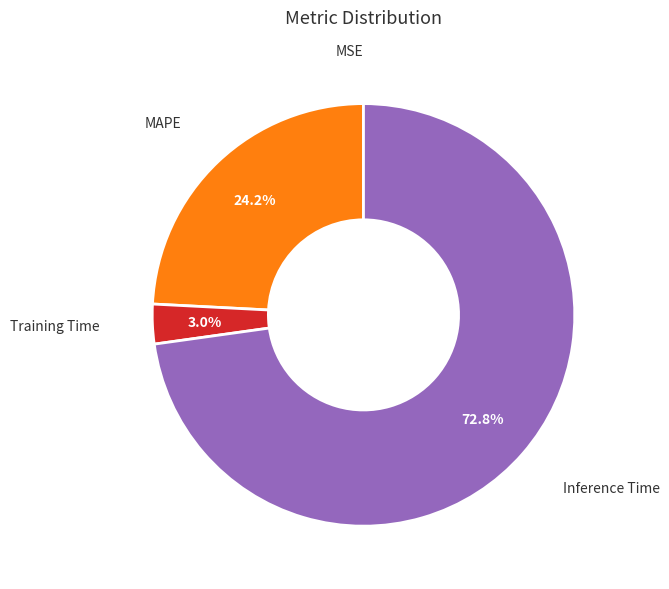

To the nearest percent, what is the difference between the largest and smallest slice percentages?

73%